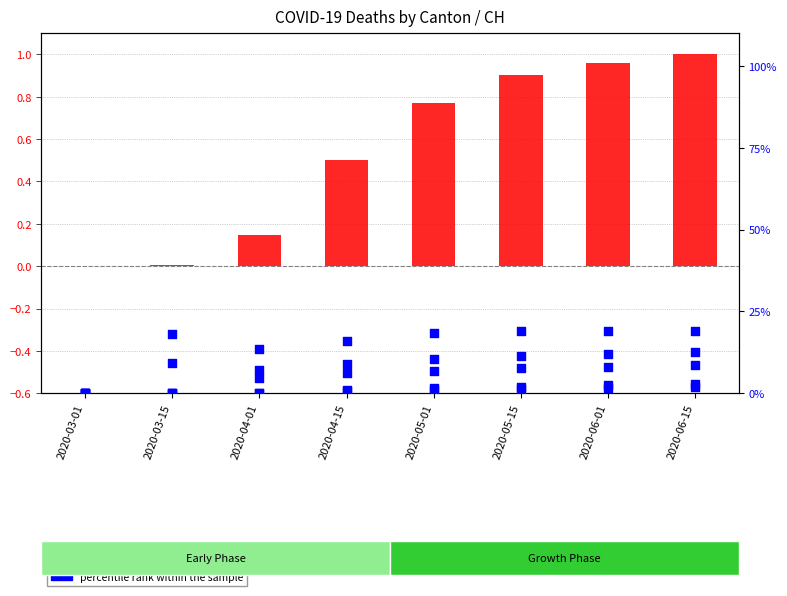

At which category is the sum across all series the highest?

2020-06-15